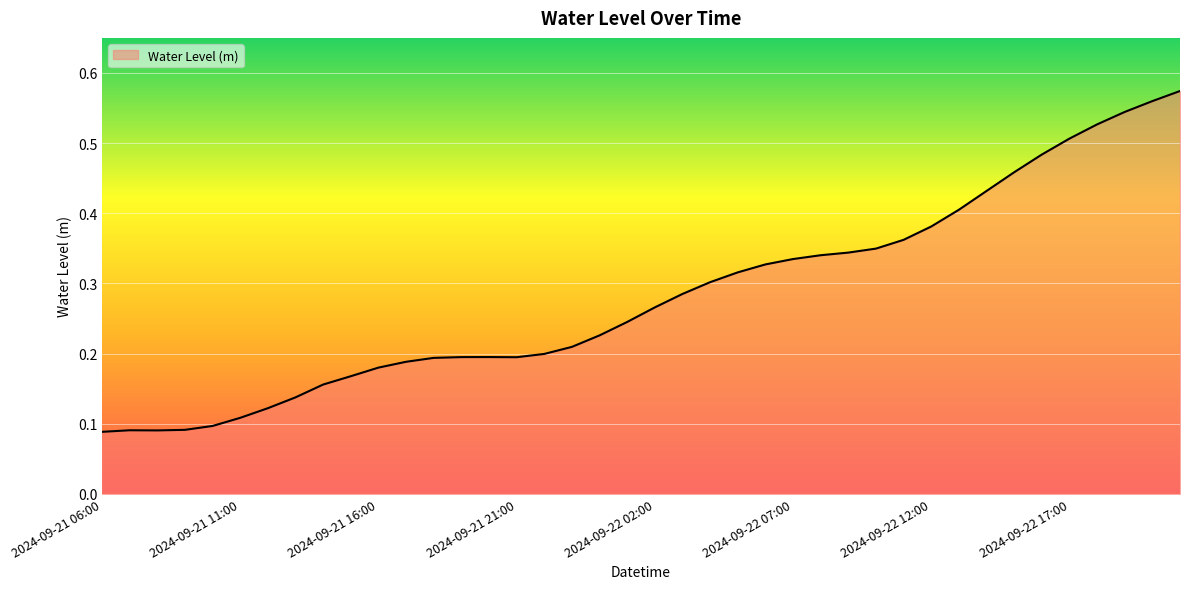

How many values are between 0 and 1?

40